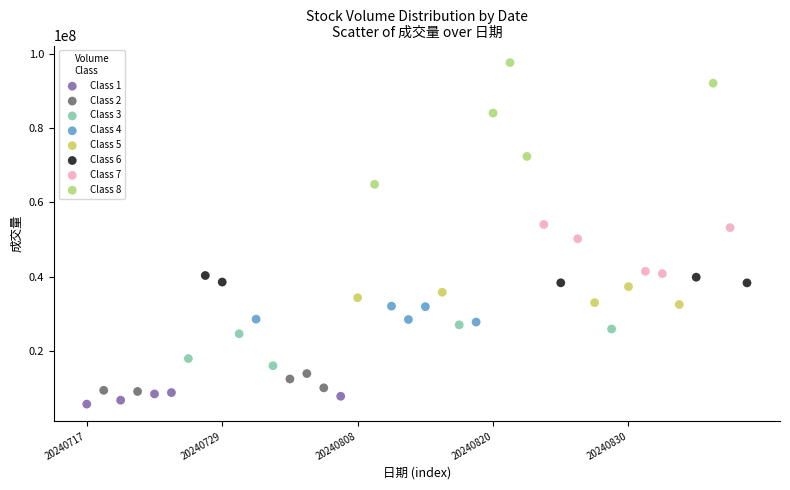

Which series contains the highest Y value?

Class 8